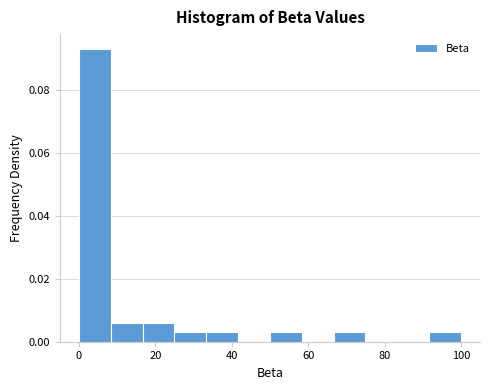

Reading left to right, list every bar in this chart as the range it spans on the x-axis followed by its height. Neither the bar edges nor the heights are printed on the chart, so give them approximately, as read against the axes.

0 to 8: 0.094
8 to 16: 0.006
16 to 26: 0.006
26 to 34: 0.004
34 to 42: 0.004
42 to 50: 0
50 to 58: 0.004
58 to 66: 0
66 to 76: 0.004
76 to 84: 0
84 to 92: 0
92 to 100: 0.004